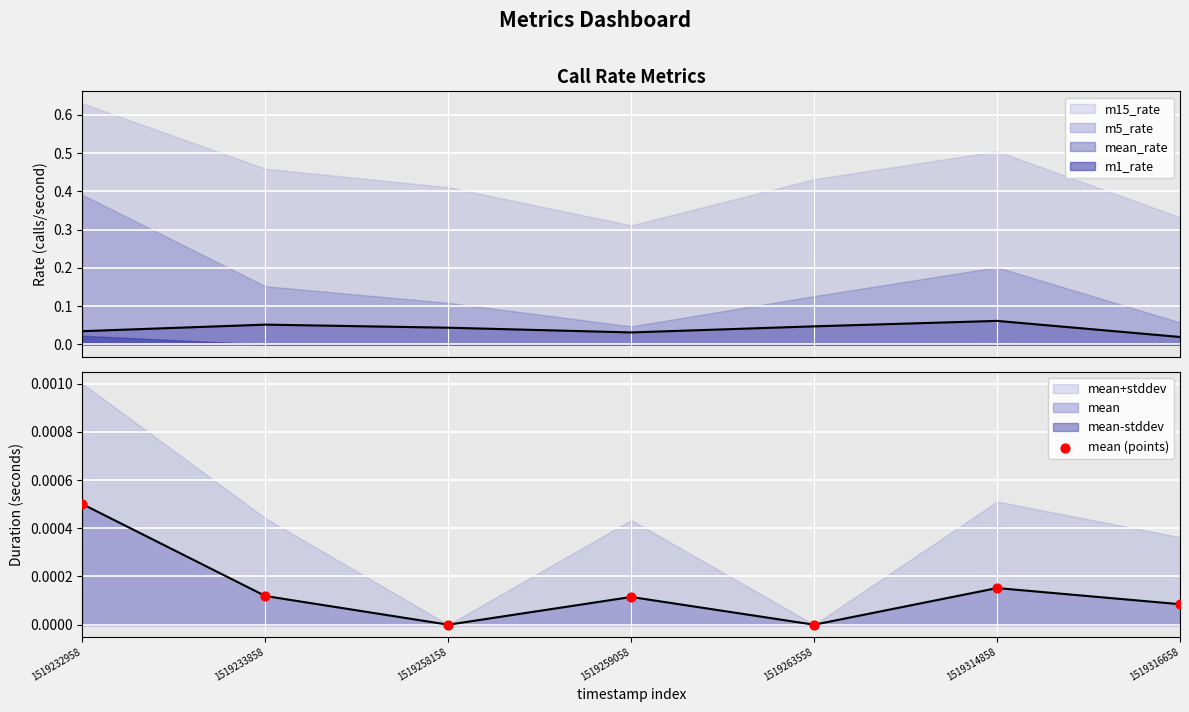

Which has a higher value, 1519233858 or 1519232958?

1519232958